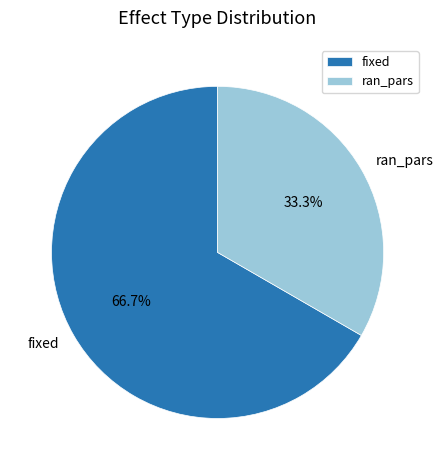

True or false: fixed accounts for 73% of the total.

False